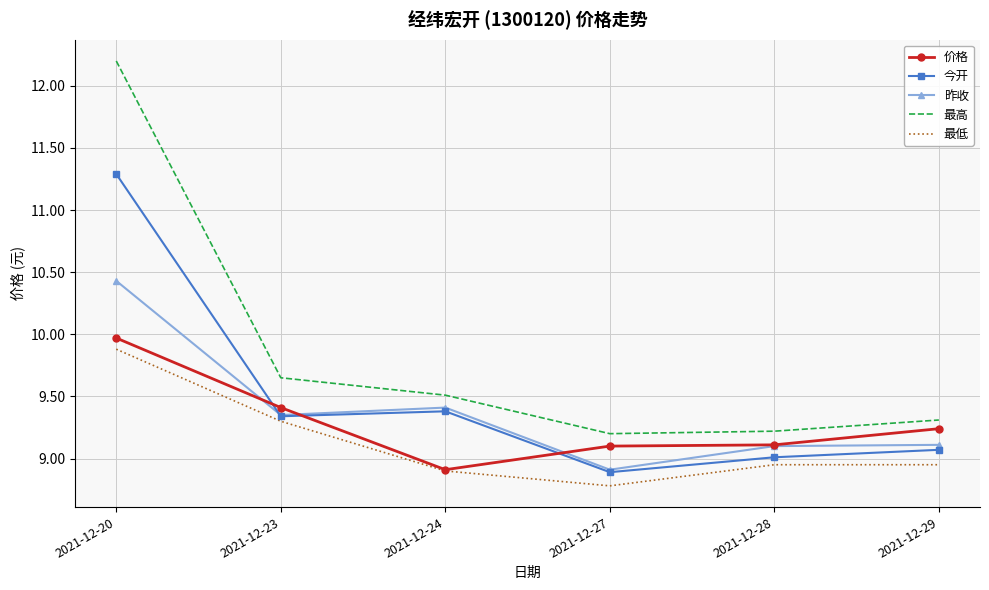

What is the minimum value shown in the chart?

8.8